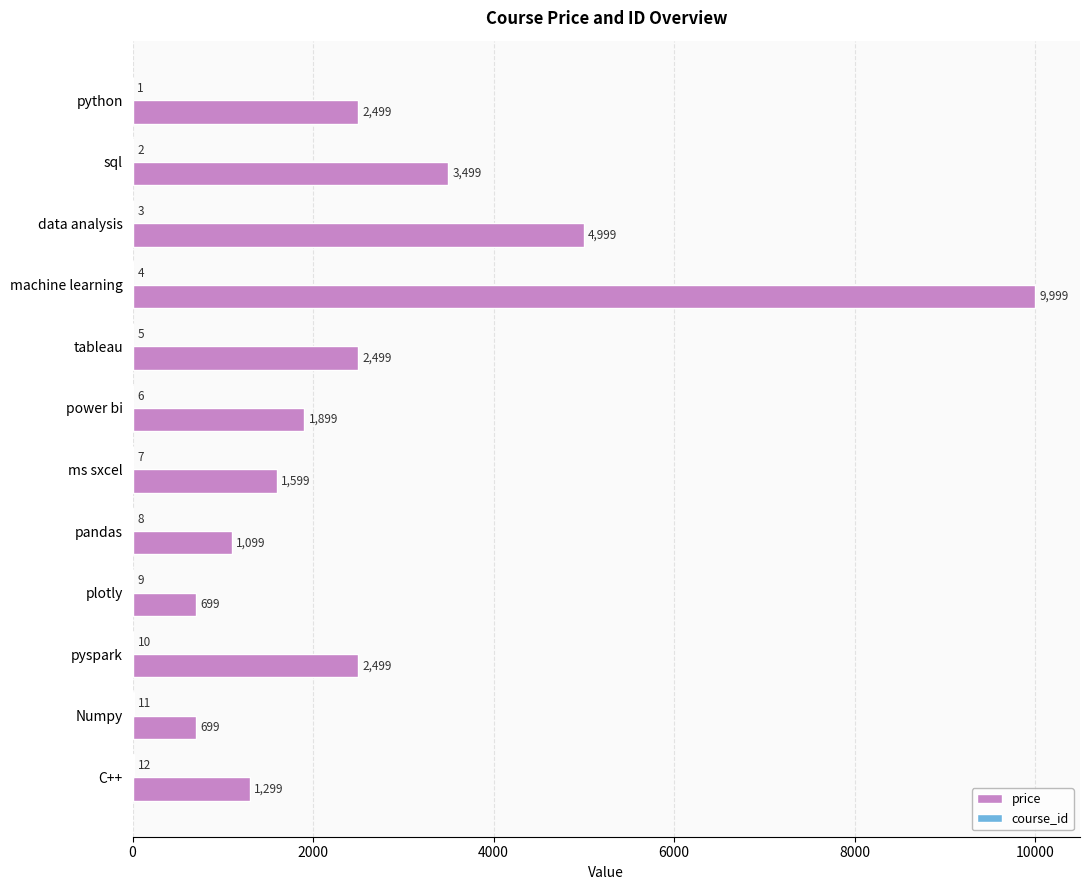

What is the maximum value shown in the chart?

9999